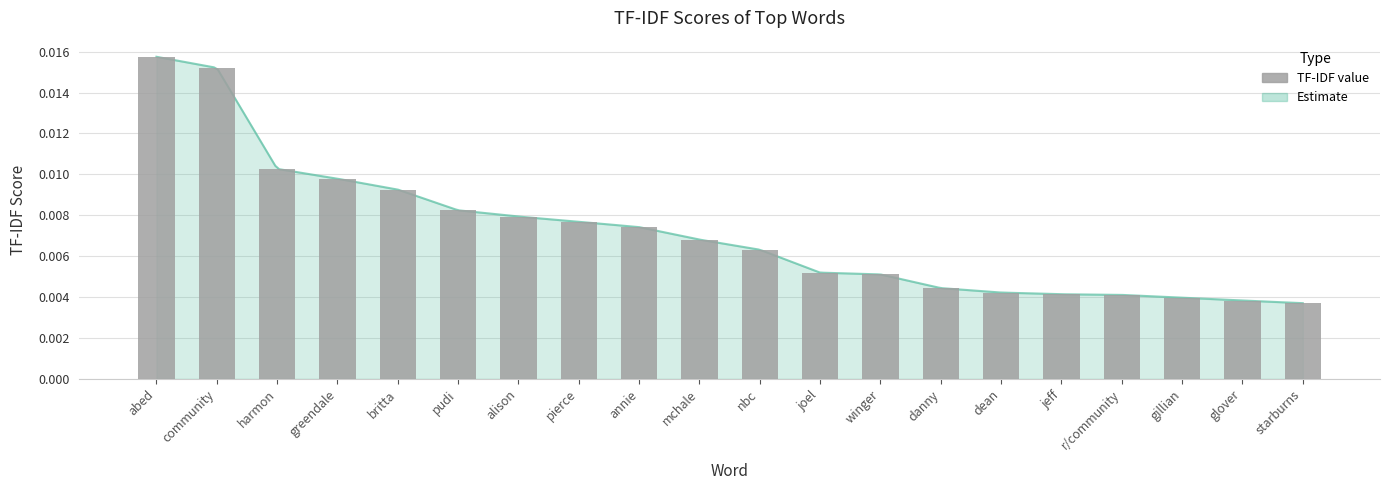

What is the label of the 14th bar from the right?

alison